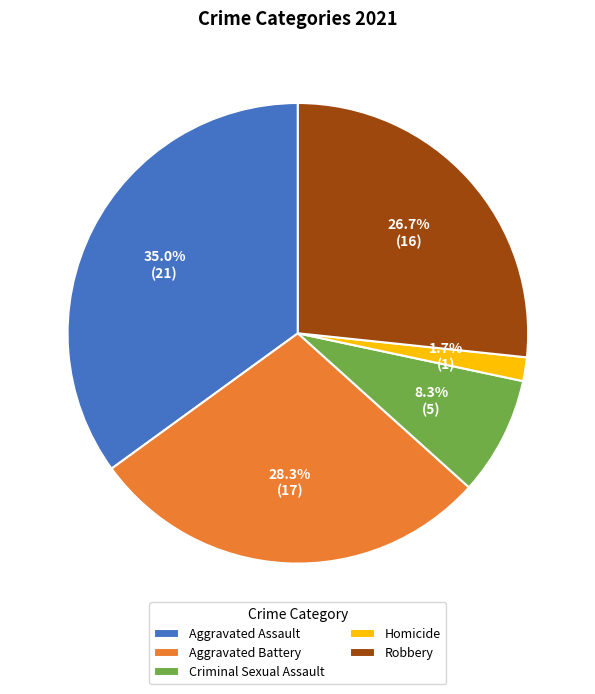

Is there a majority slice in this chart?

No